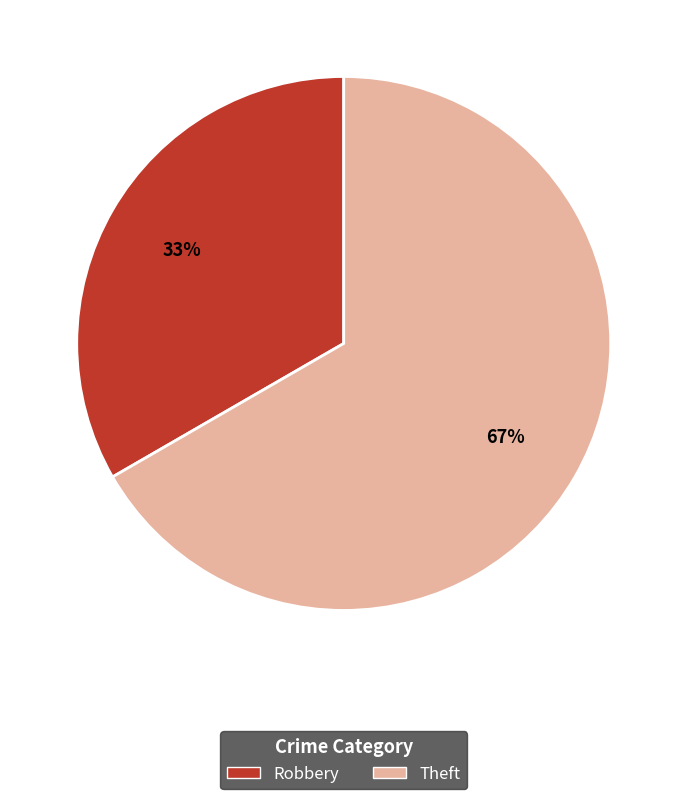

To the nearest percent, what is the average slice percentage?

50%